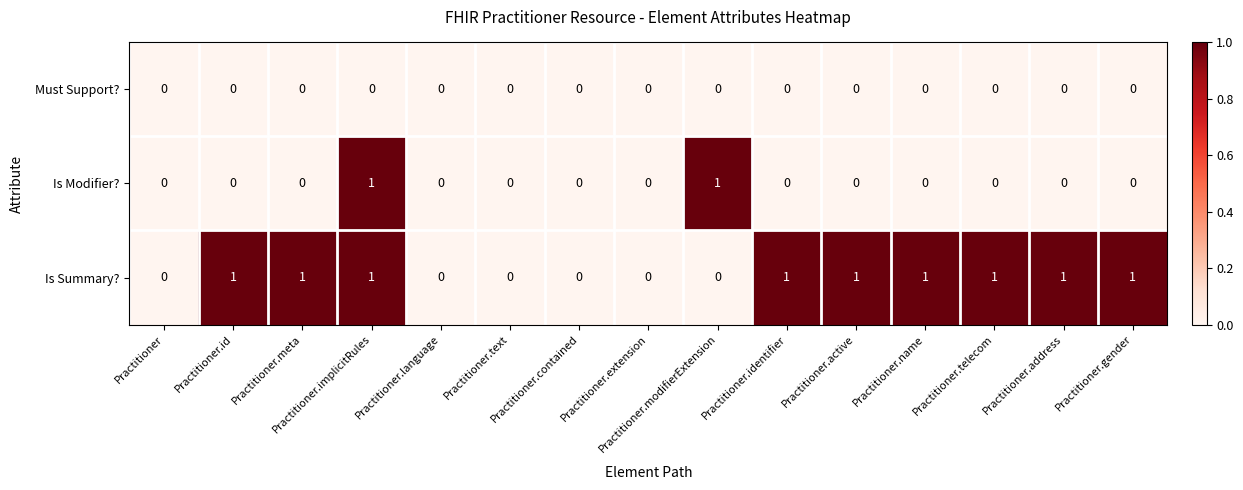

Count the Is Modifier? values in the range 0 to 1.

15